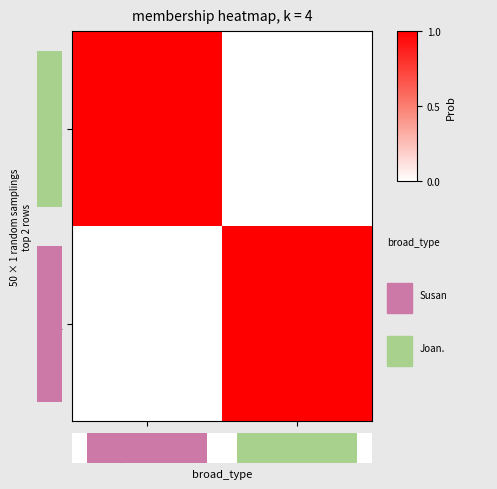

Between Joan. and Susan, which is larger?

Susan